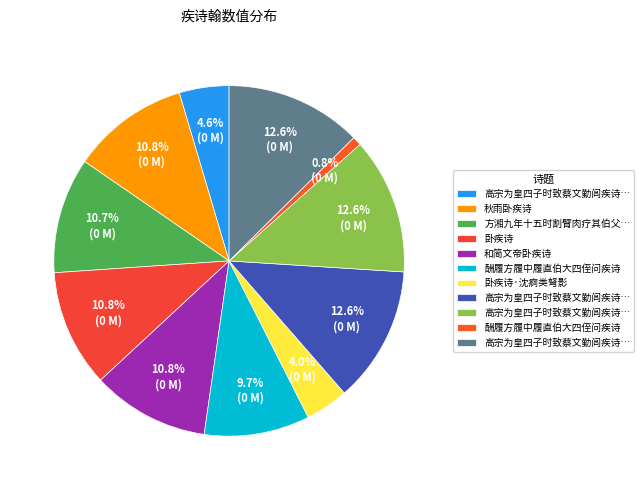

How many slices are in this pie chart?

11